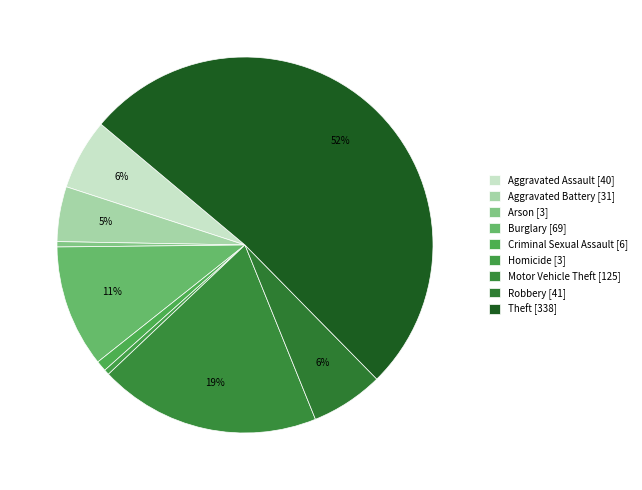

Is it true that Criminal Sexual Assault is 1% of the pie?

True